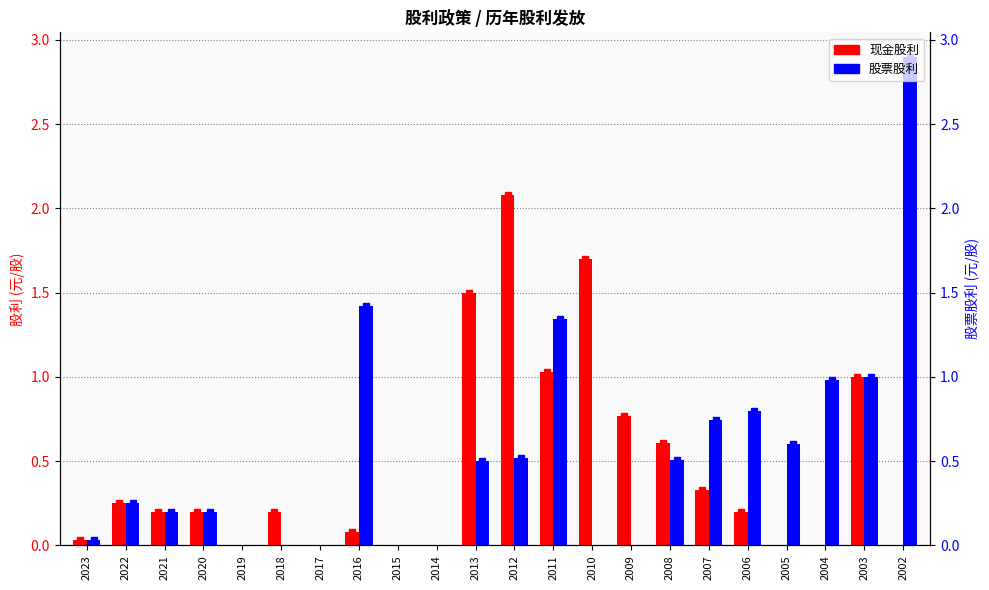

Which category has the highest value in the 现金股利 series?

2012